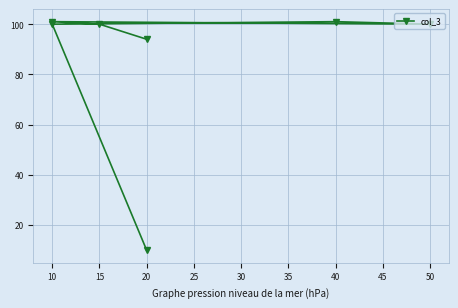

What is the difference between the second highest and minimum values?

91